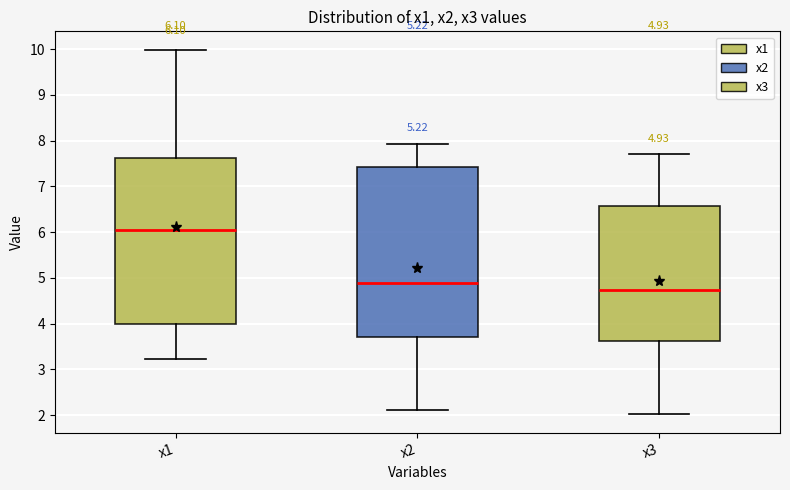

Which box's median line is the lowest?

x3